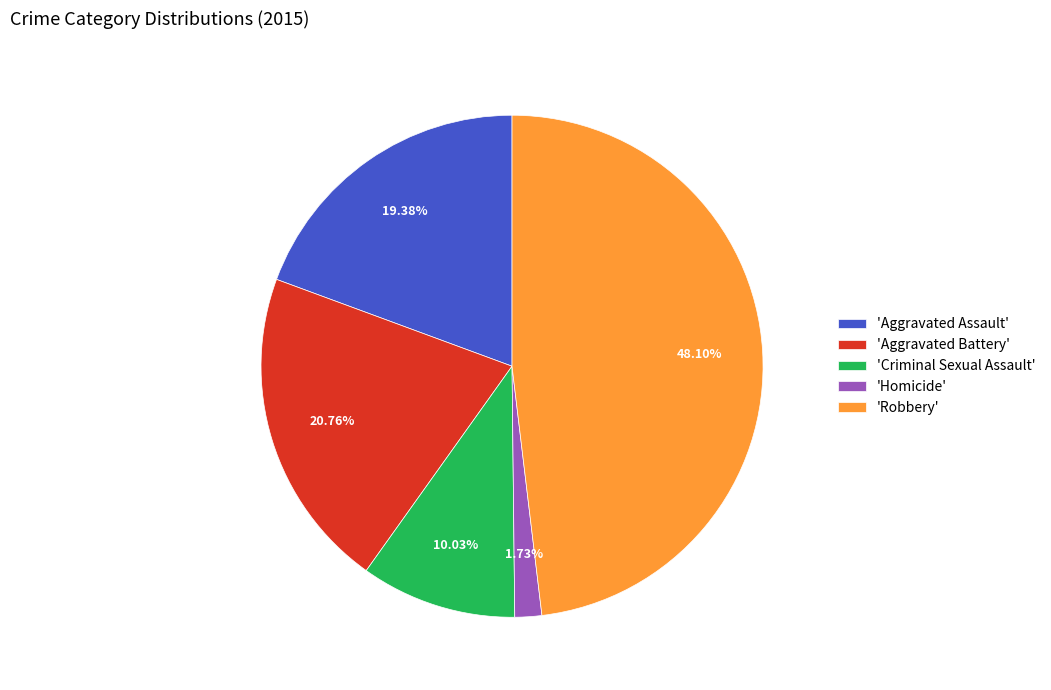

What is the largest slice in the pie chart?

'Robbery'